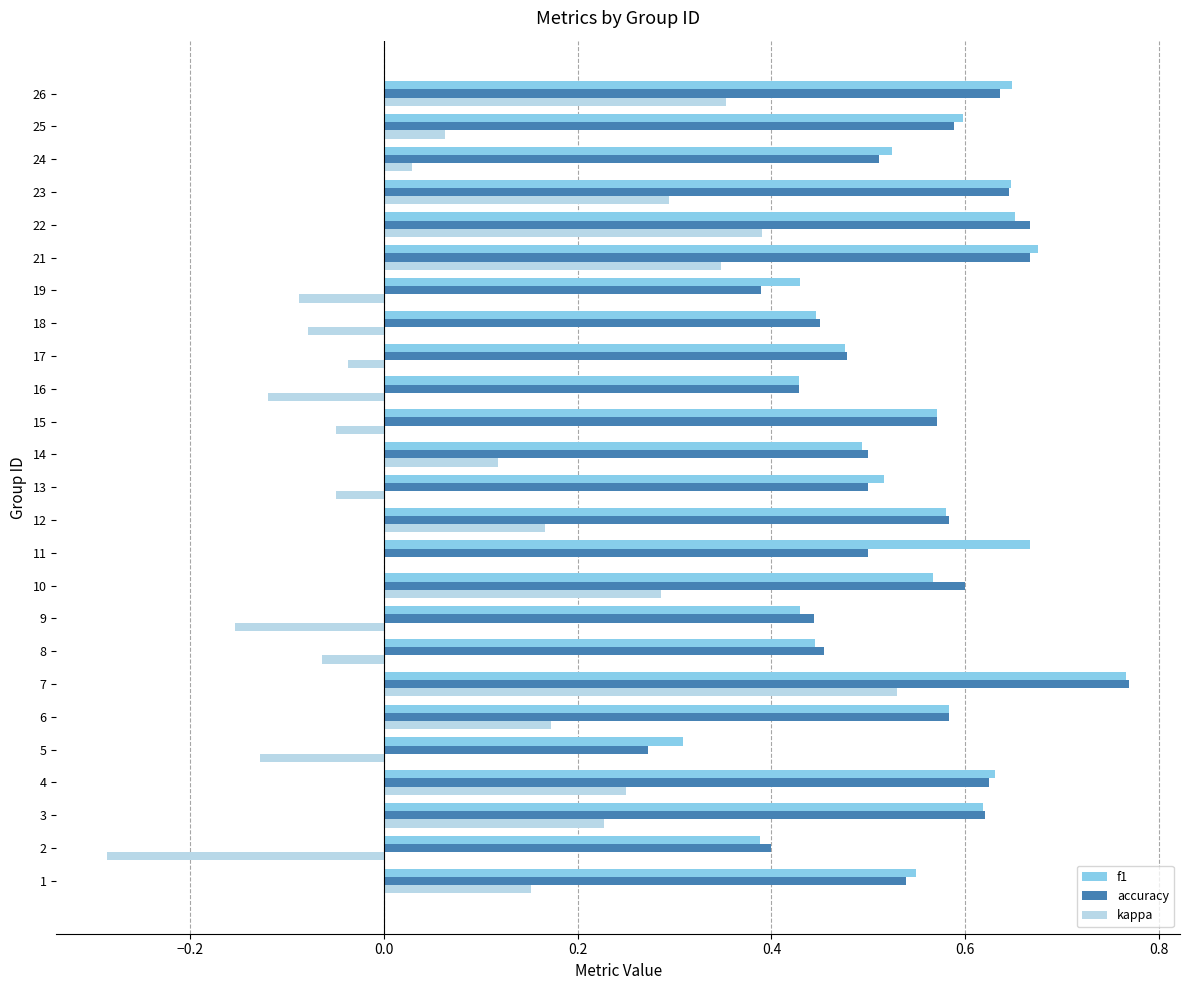

Count the number of data series in this chart.

3